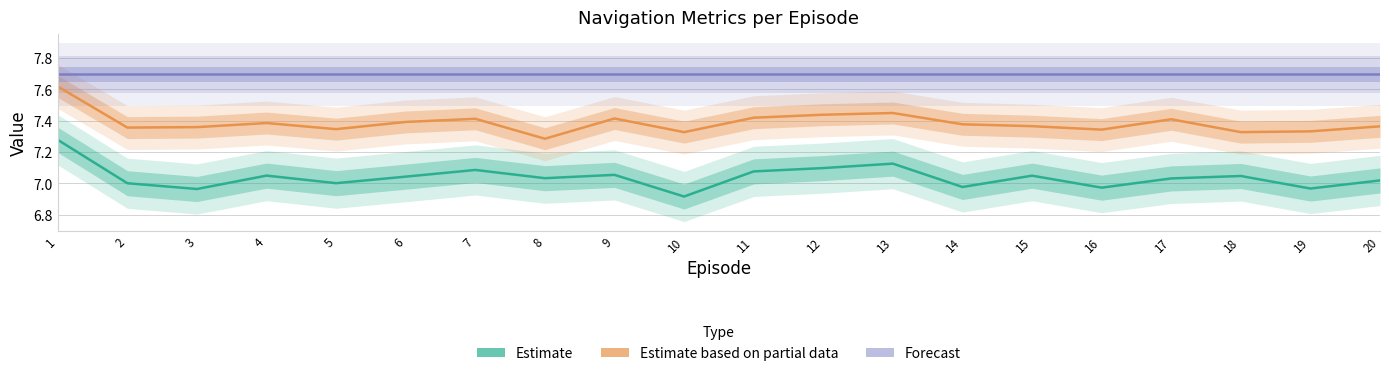

Does the chart have visible grid lines?

Yes